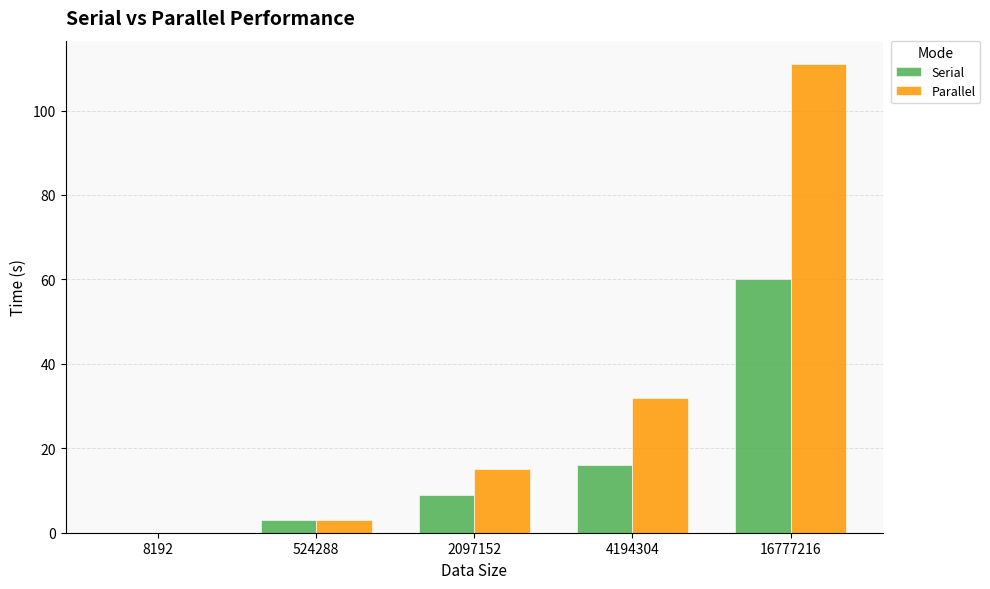

What are all the series names shown in the legend?

Serial, Parallel